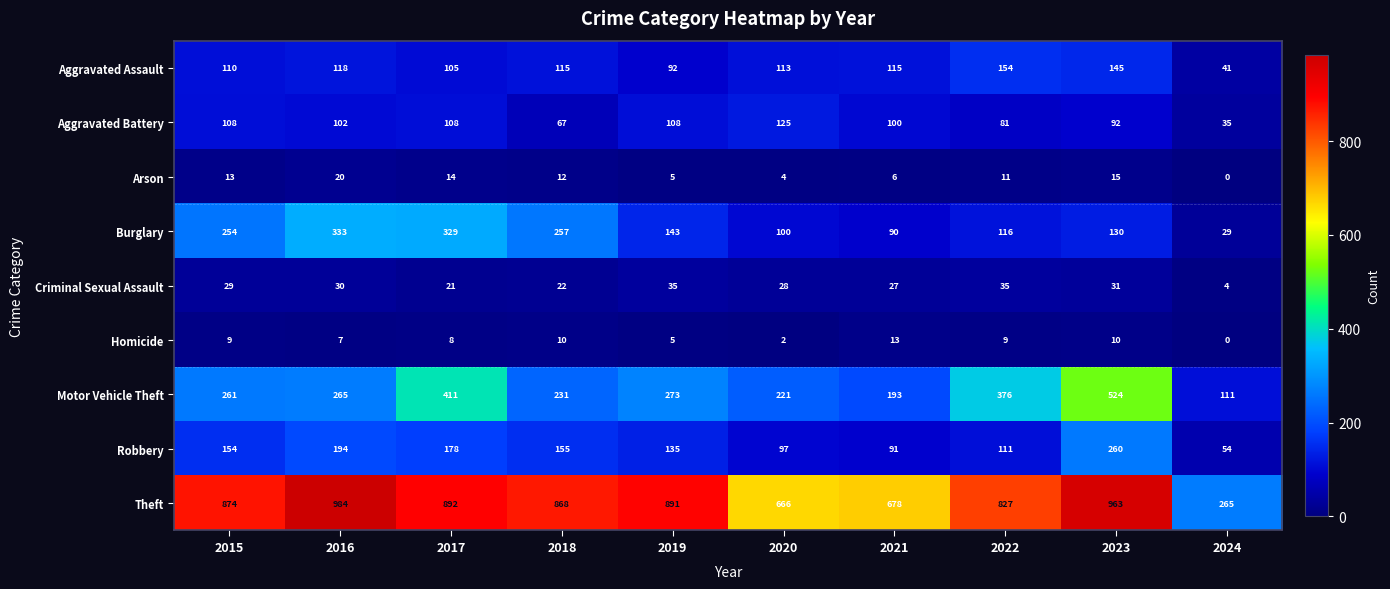

How many values in the Robbery series are below 154?

5